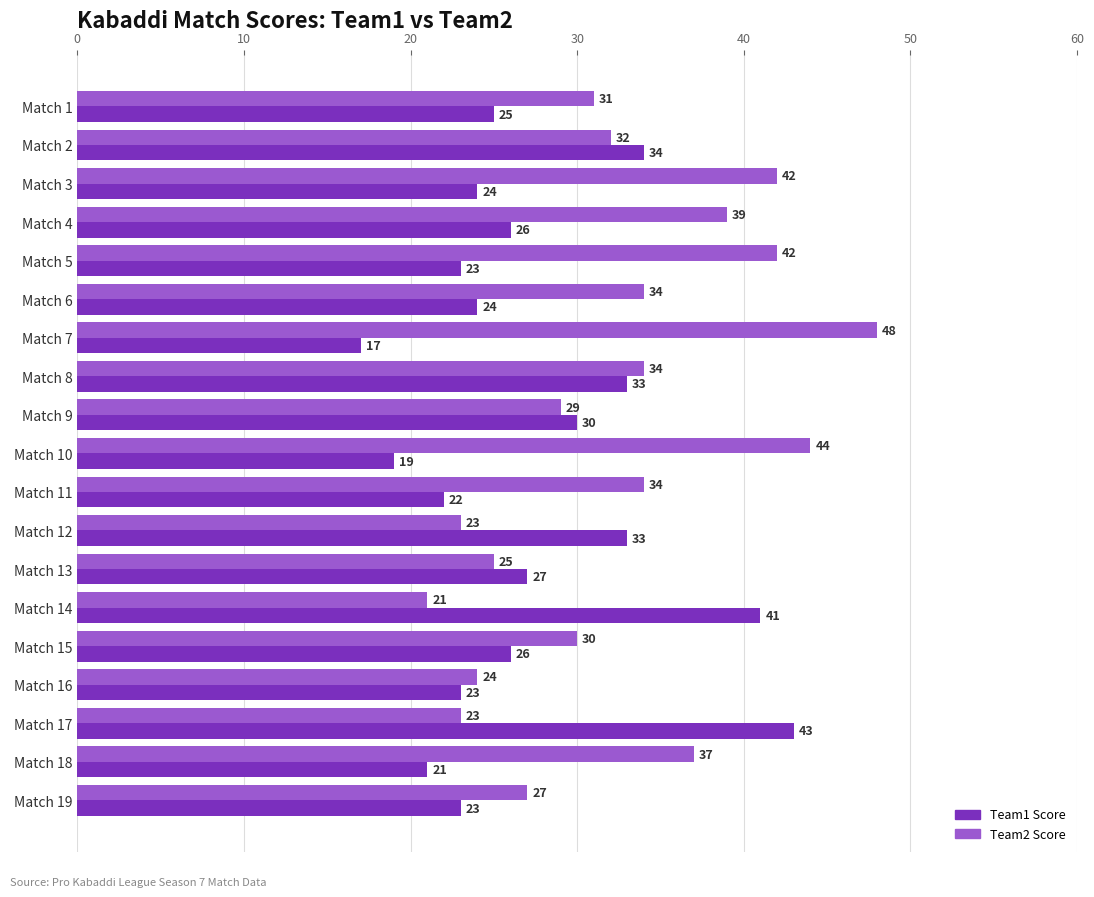

Rank the series by their maximum value, from lowest to highest.

Team1 Score, Team2 Score